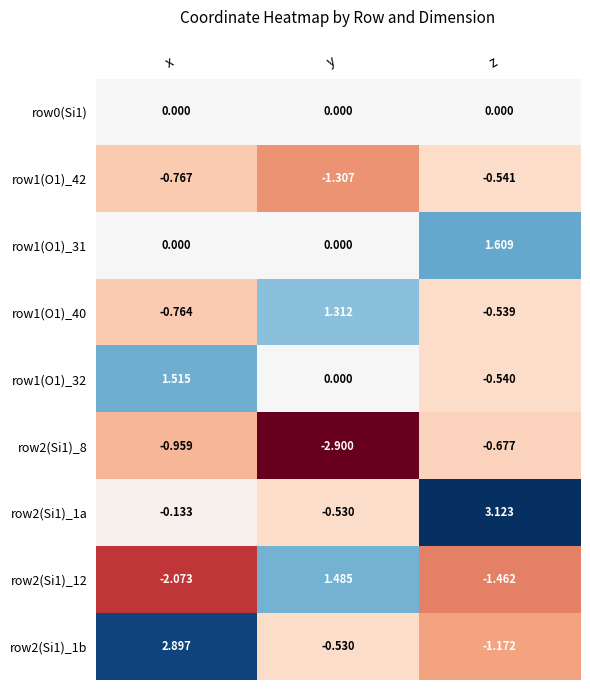

List the labels in order of row1(O1)_32 value, largest first.

x, y, z